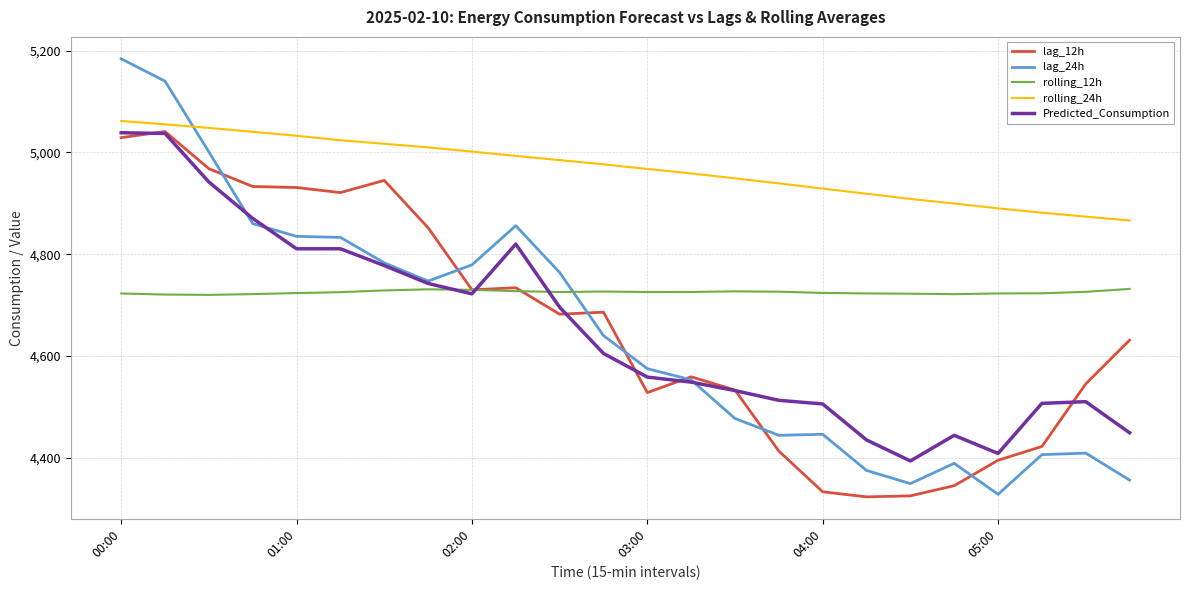

Which series has the widest spread of values?

lag_24h